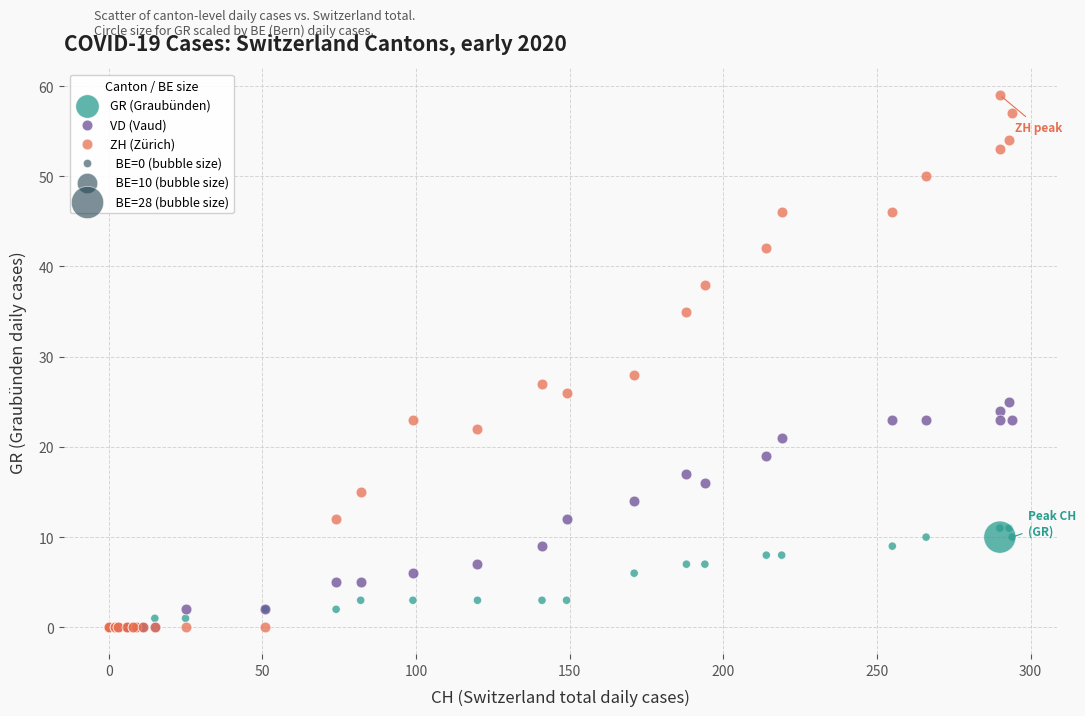

In the ZH (Zürich) series, what Y value is closest to 29?

28